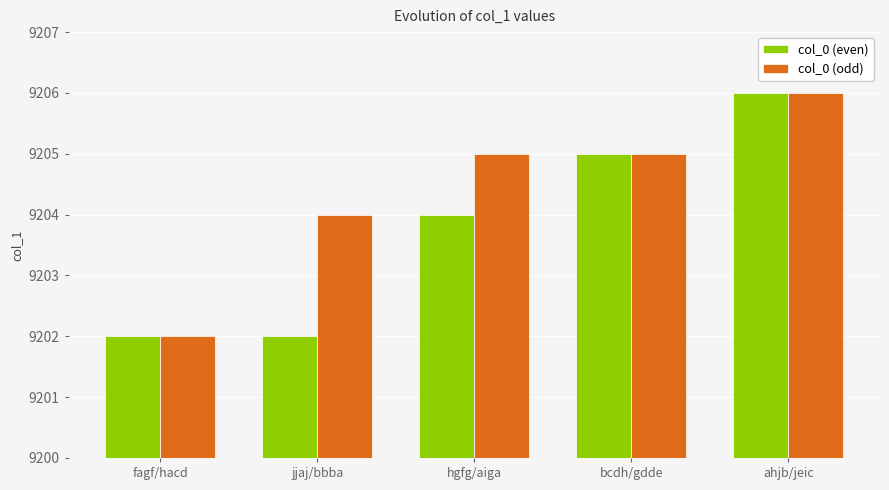

Which series changed the most between fagf/hacd and jjaj/bbba?

col_0 (odd)